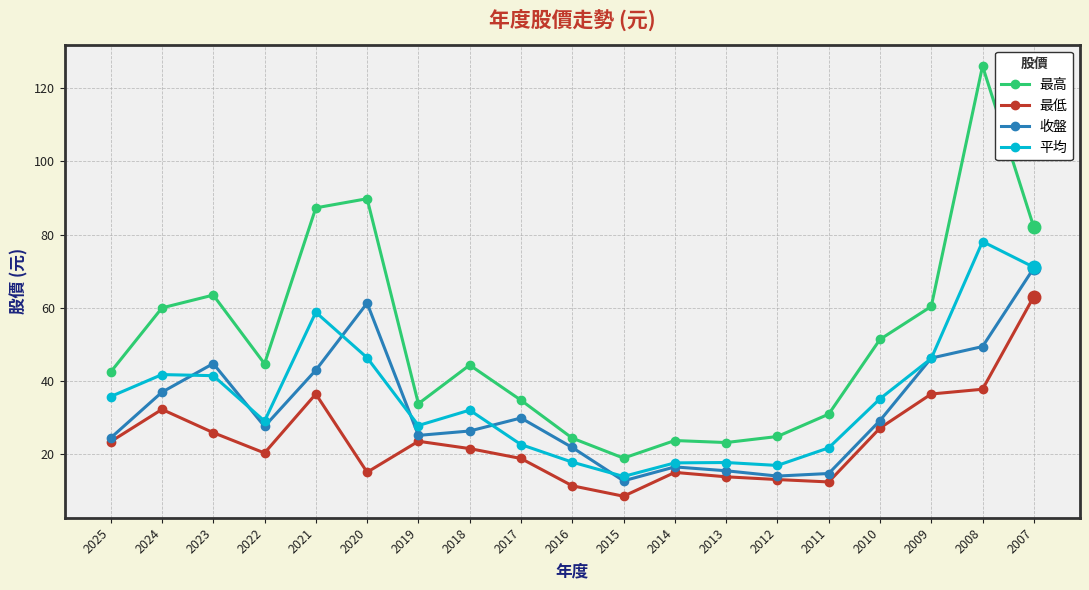

How many data points does each series have?

19